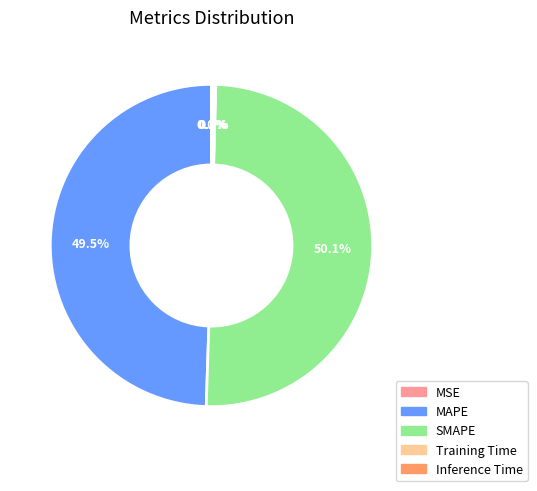

Which has a higher value, SMAPE or MAPE?

SMAPE